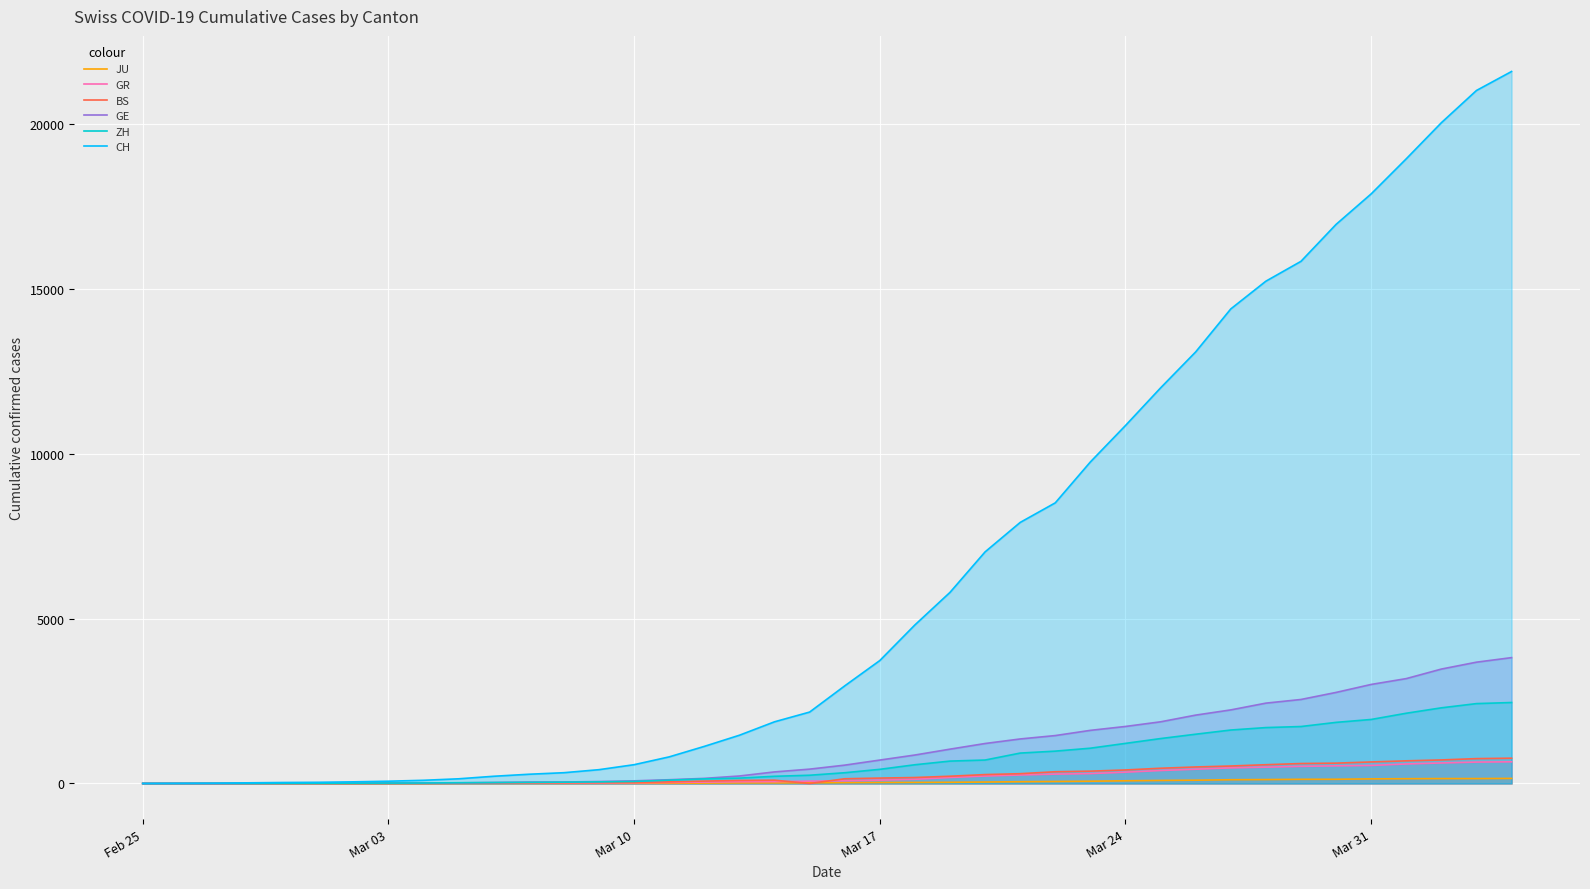

Which series has the widest spread of values?

CH